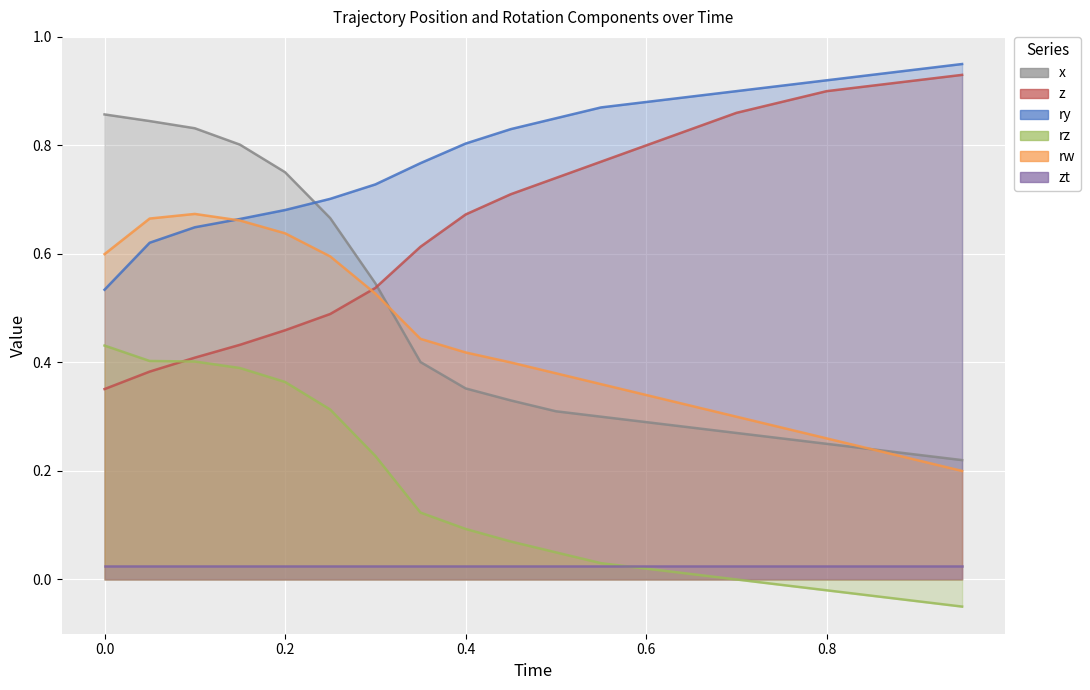

What is the value of the rz point at the 5th from the left?

0.4